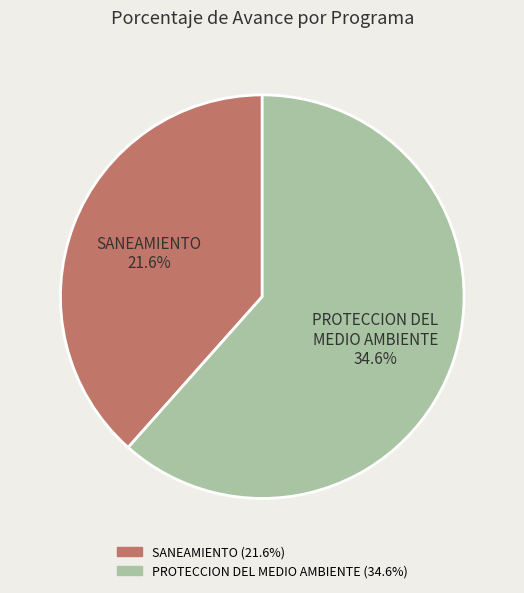

Which category has the smallest portion of the pie?

047: SANEAMIENTO